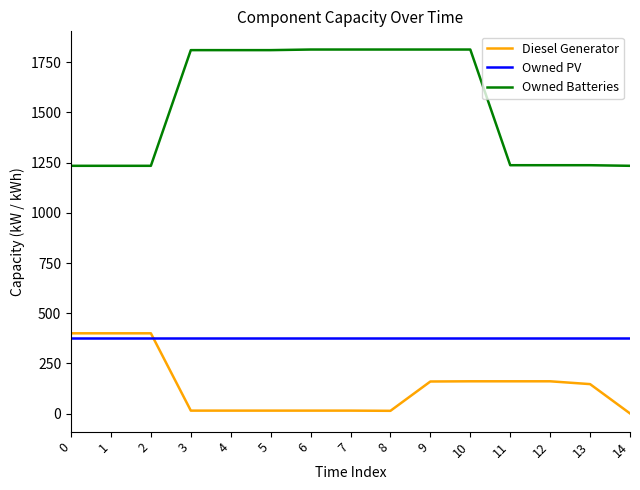

Which series has the largest range (max minus min)?

Owned Batteries